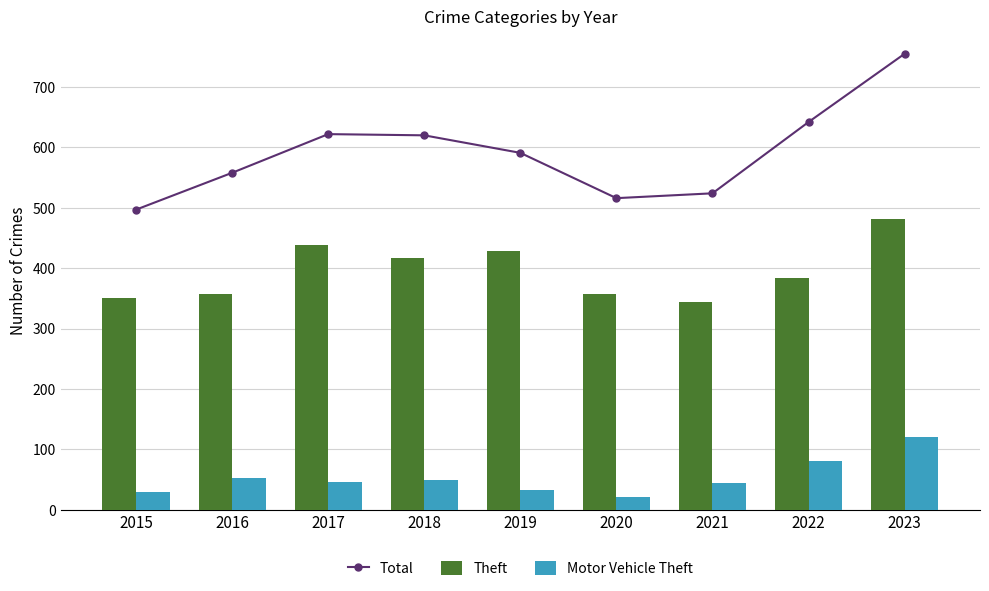

List the series in order of their overall mean, highest first.

Total, Theft, Motor Vehicle Theft